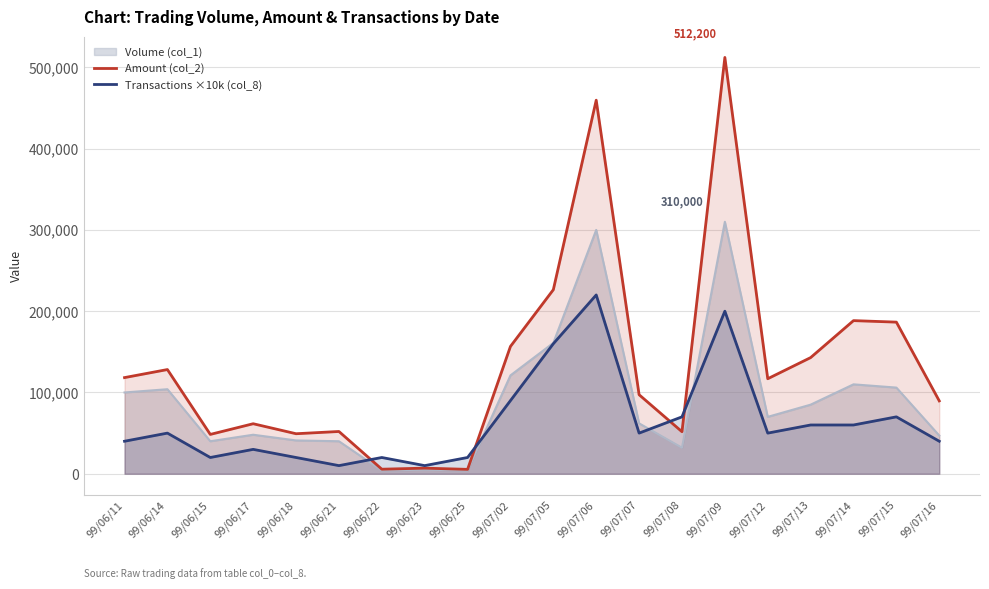

What position from the left is 99/07/05?

11